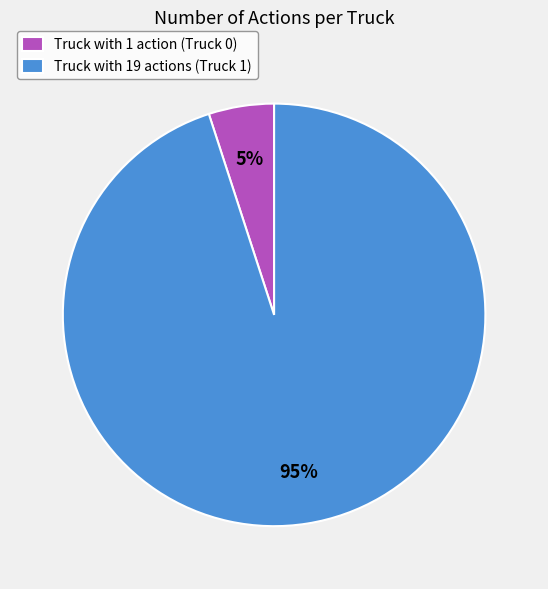

Combined, do Truck with 19 actions (Truck 1) and Truck with 1 action (Truck 0) account for over 50%?

Yes